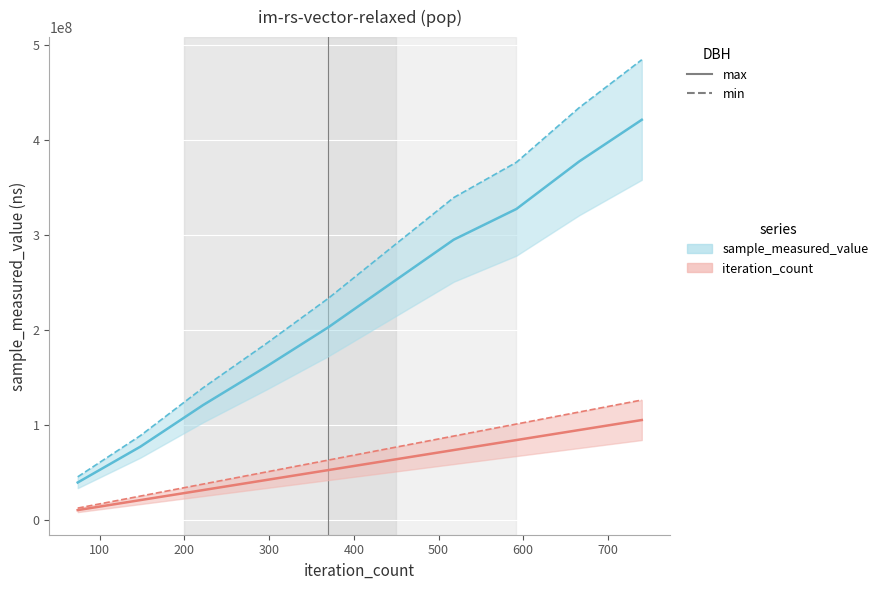

What are all the series names shown in the legend?

sample_measured_value (max), sample_measured_value (min), iteration_count (max), iteration_count (min)